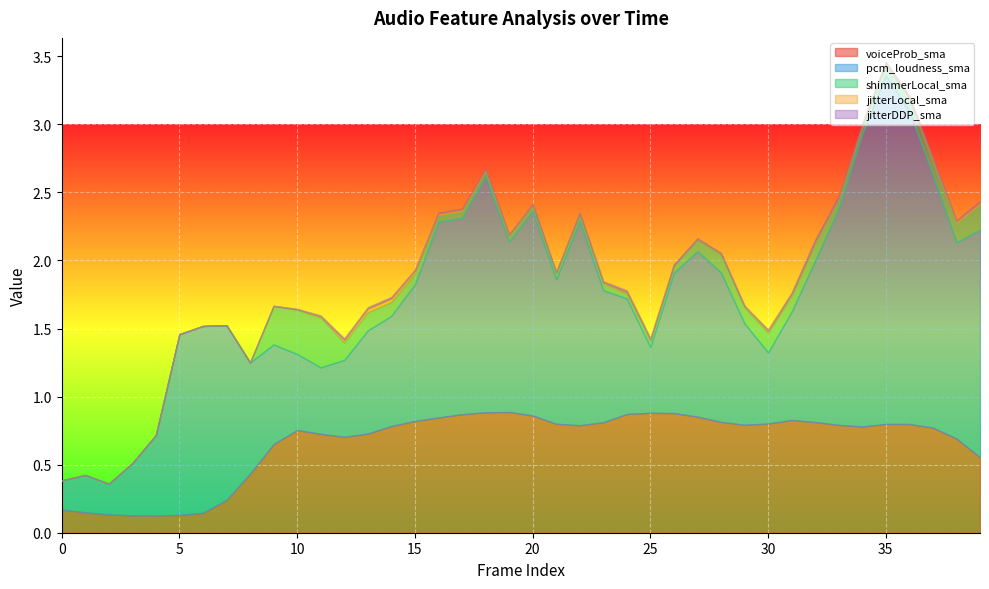

What value does the voiceProb_sma series have at 16?

0.8